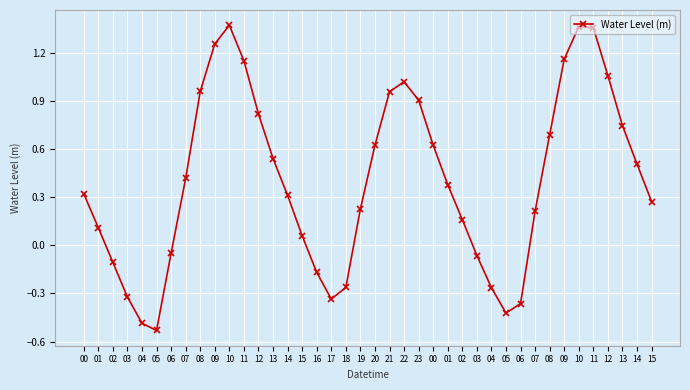

How many interior local peaks (higher than both neighbors) does the data have?

3